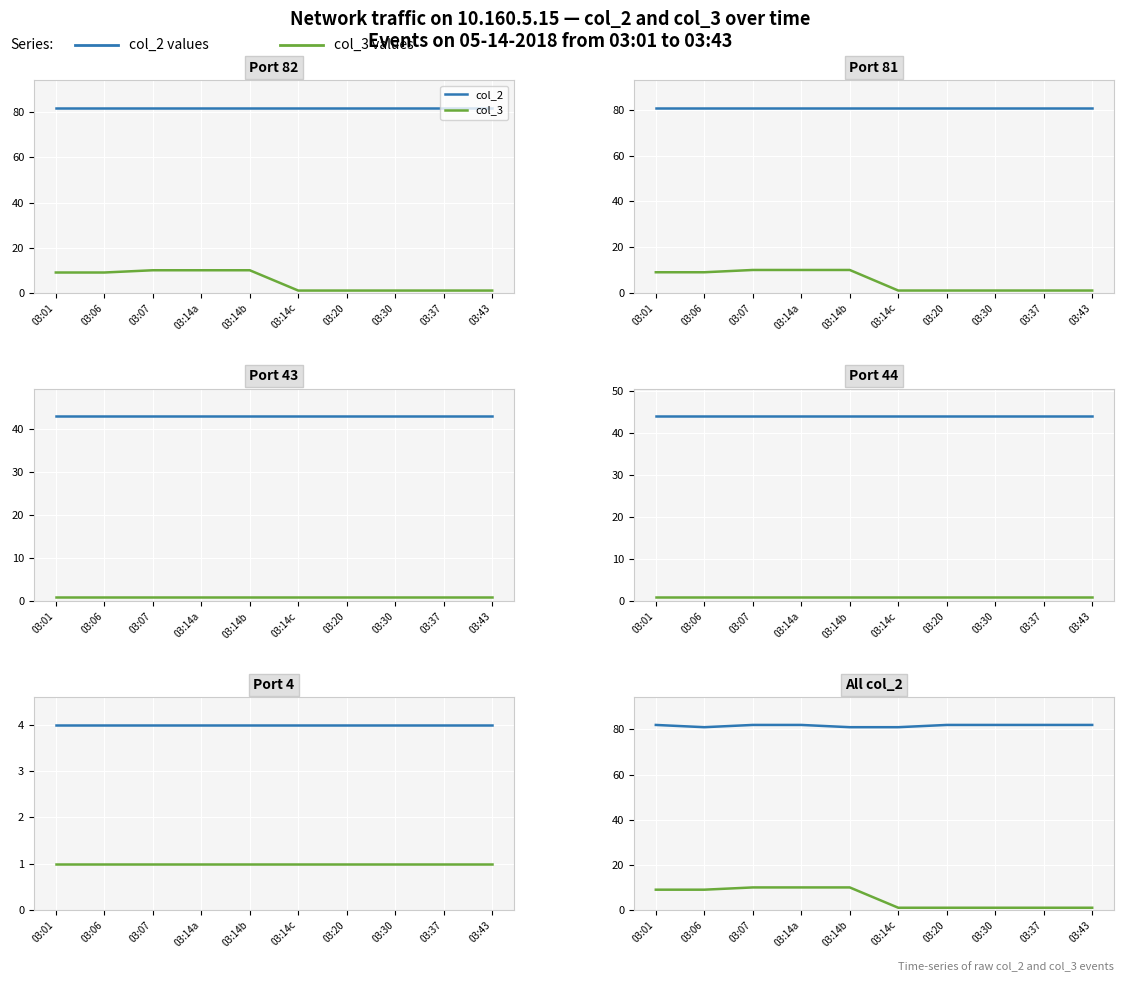

What is the average value of the col_3 series?

5